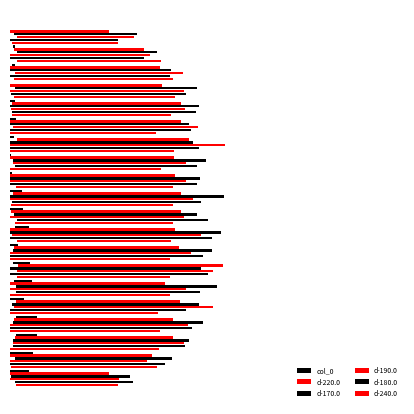

What is the average value of the d-180.0 series?

1.1